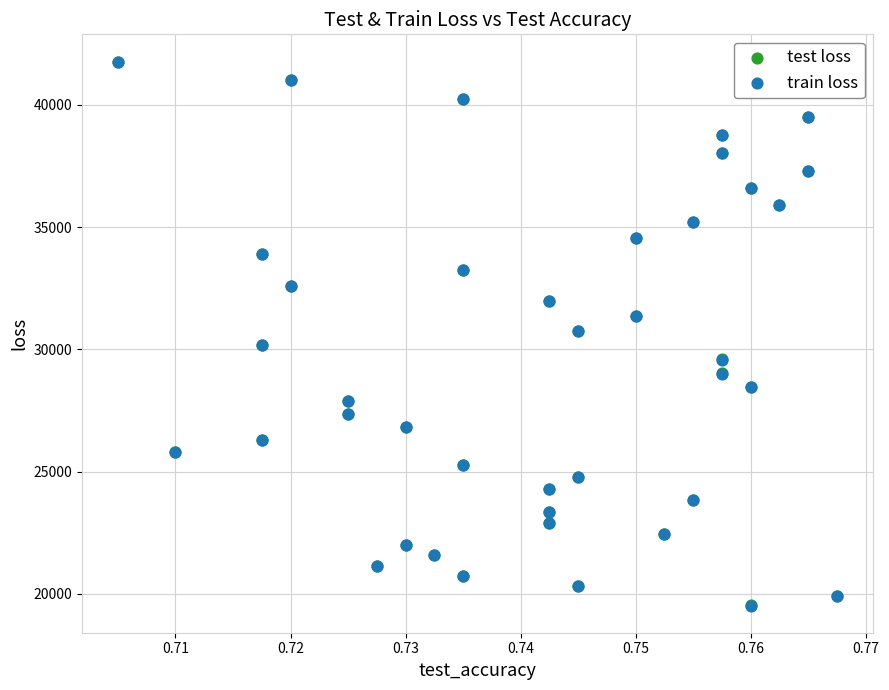

Which series has the widest spread of Y values?

test loss